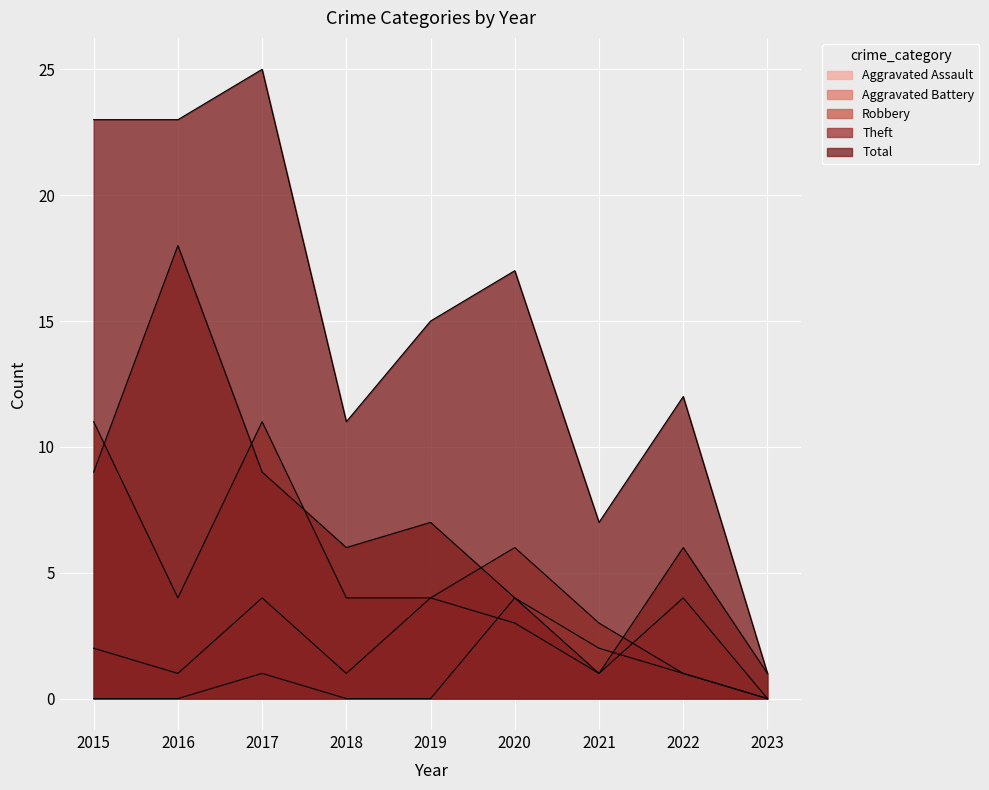

At which category does Aggravated Assault reach its first local peak?

2017